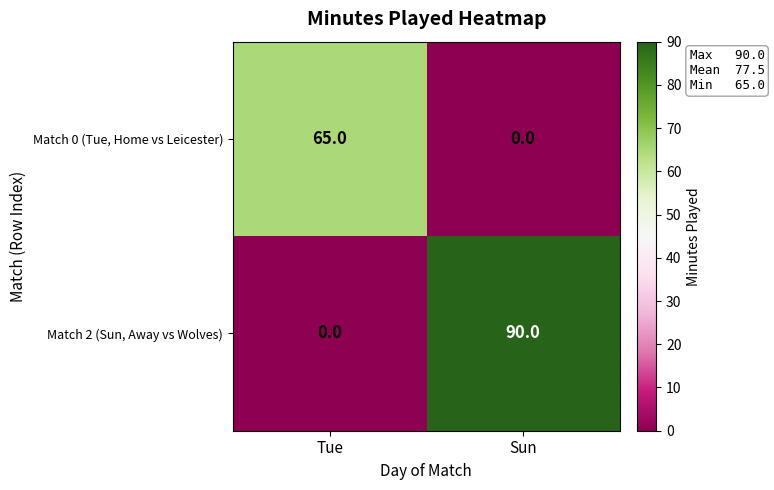

What is the difference between the Match 2 (Sun, Away vs Wolves) values at Tue and Sun?

90